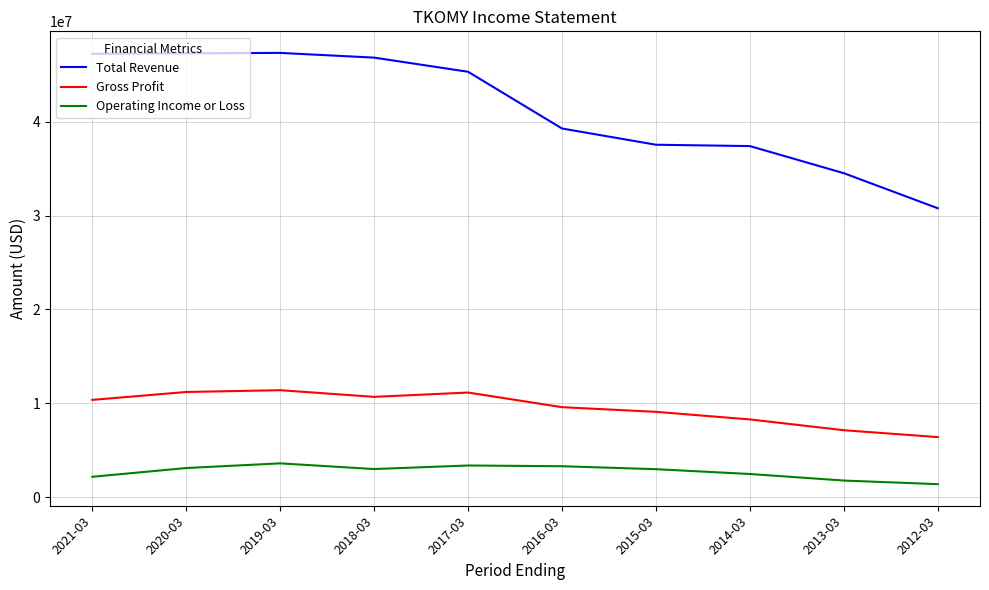

What is the lowest value of the Gross Profit series?

6396200